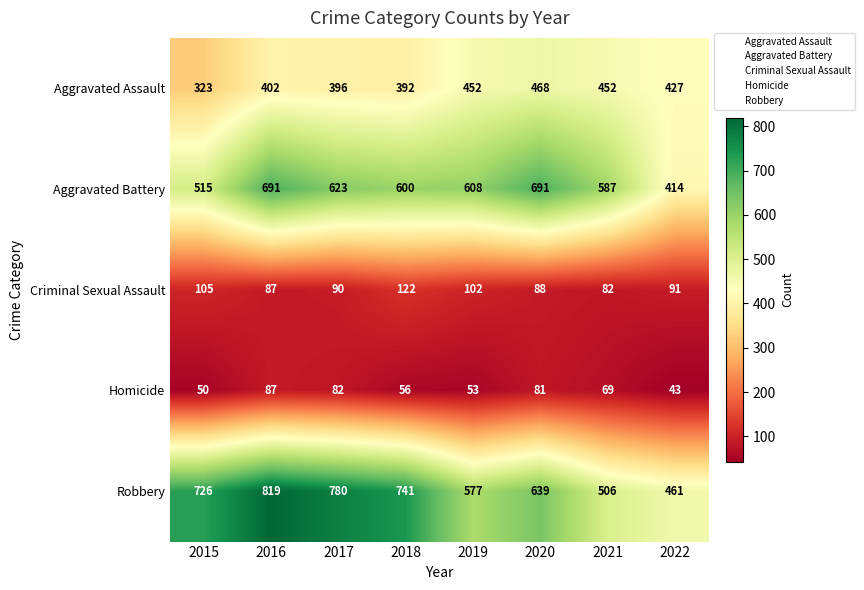

How many categories are shown in the chart?

8